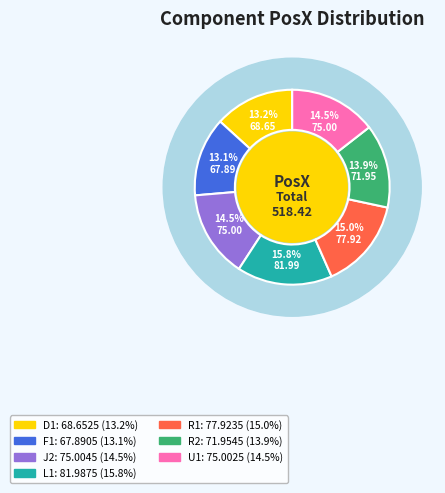

To the nearest percent, what is the combined percentage of D1 and F1?

26%